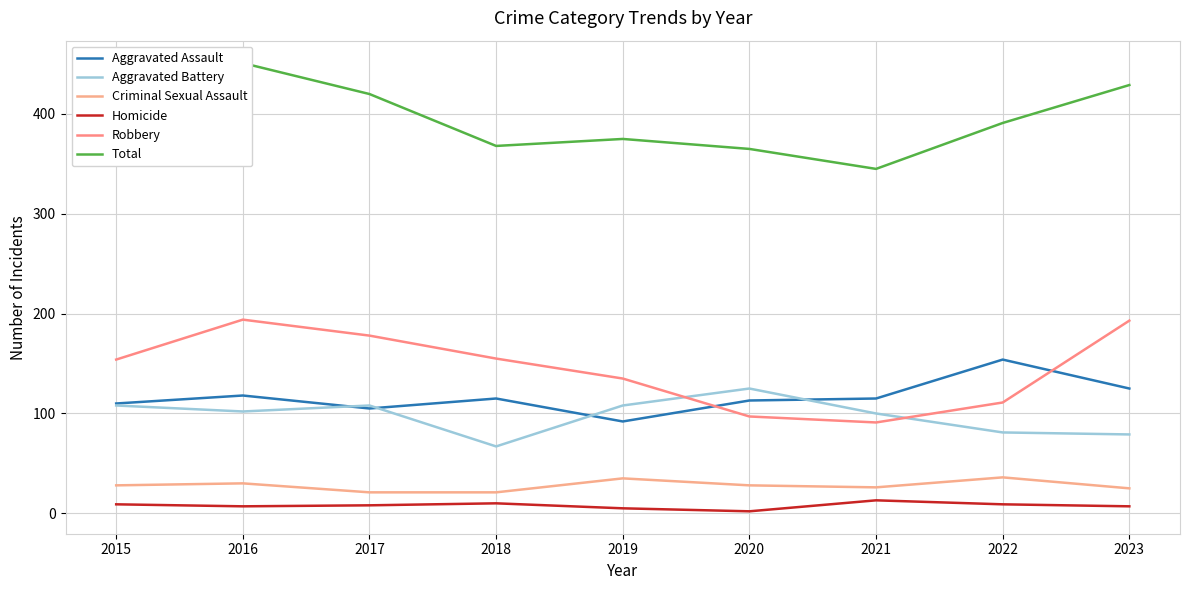

Where does the Total series first go above 391?

2015